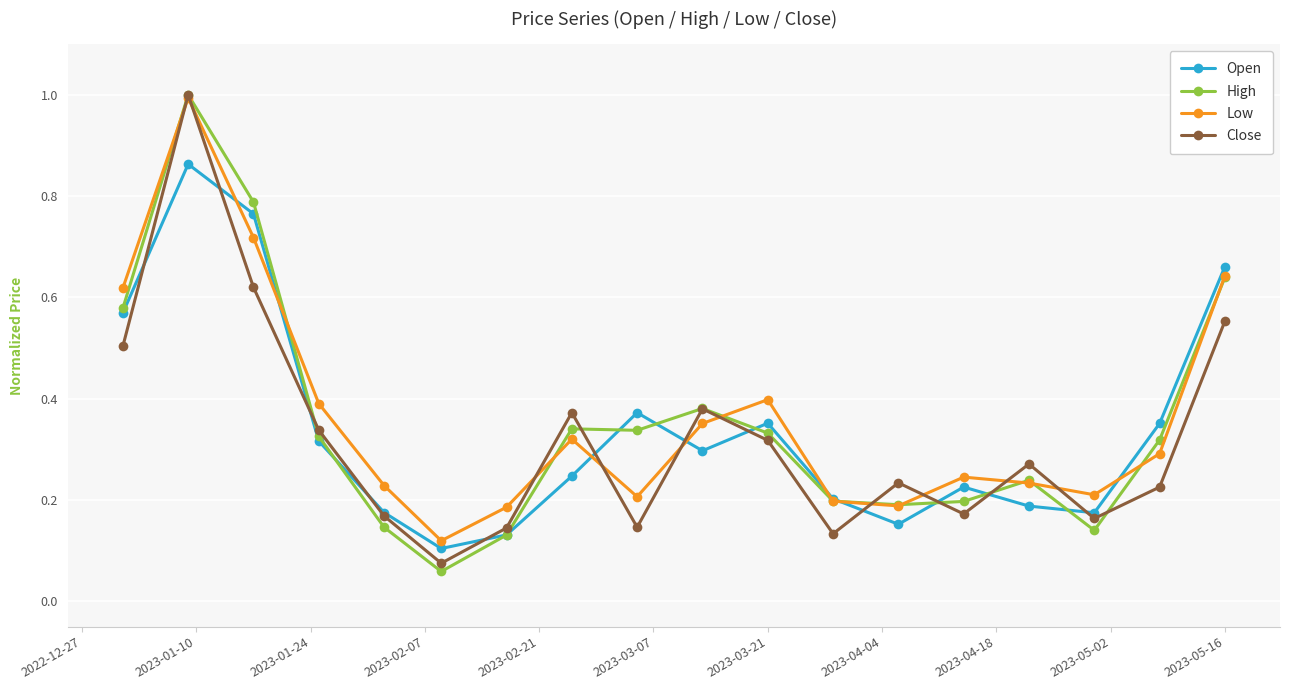

True or false: Low has more than 0 points higher than both neighbors.

True